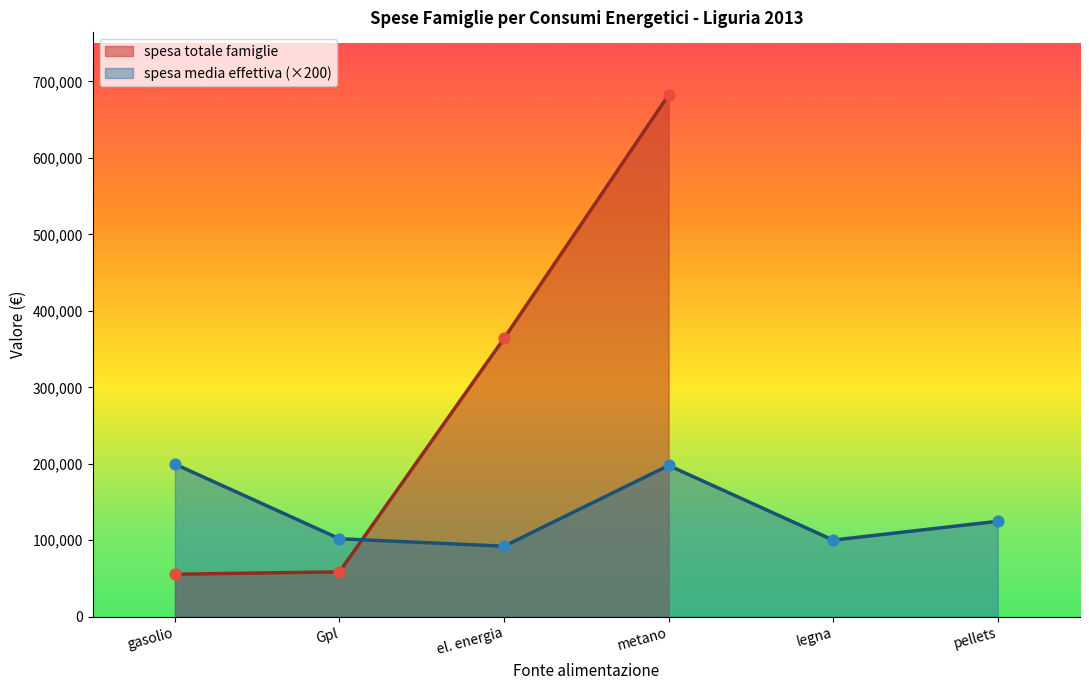

True or false: spesa totale famiglie has more than 2 points higher than both neighbors.

False